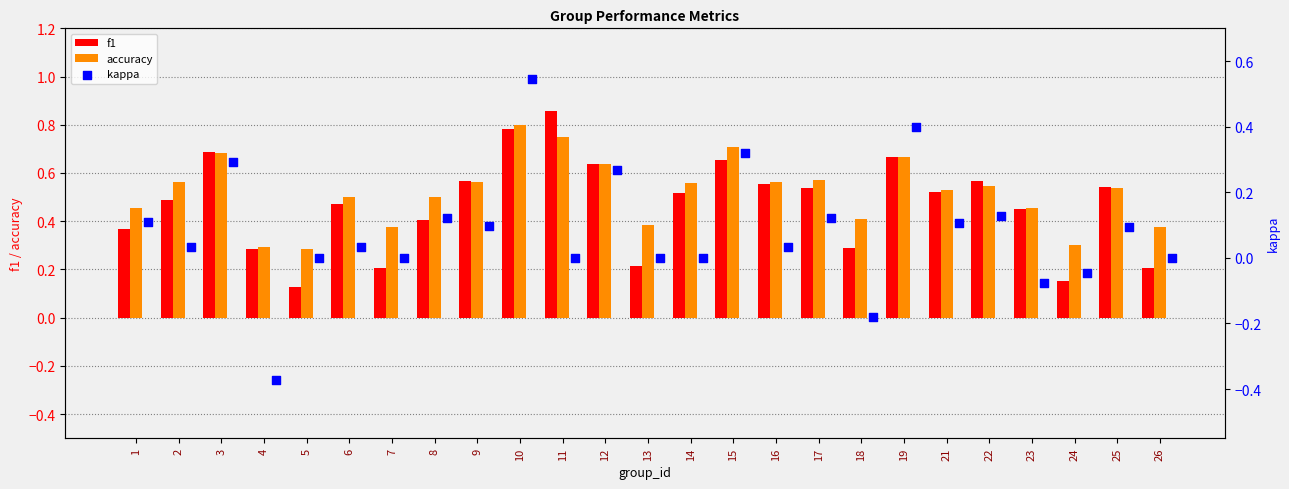

Which series reaches the maximum Y coordinate?

f1